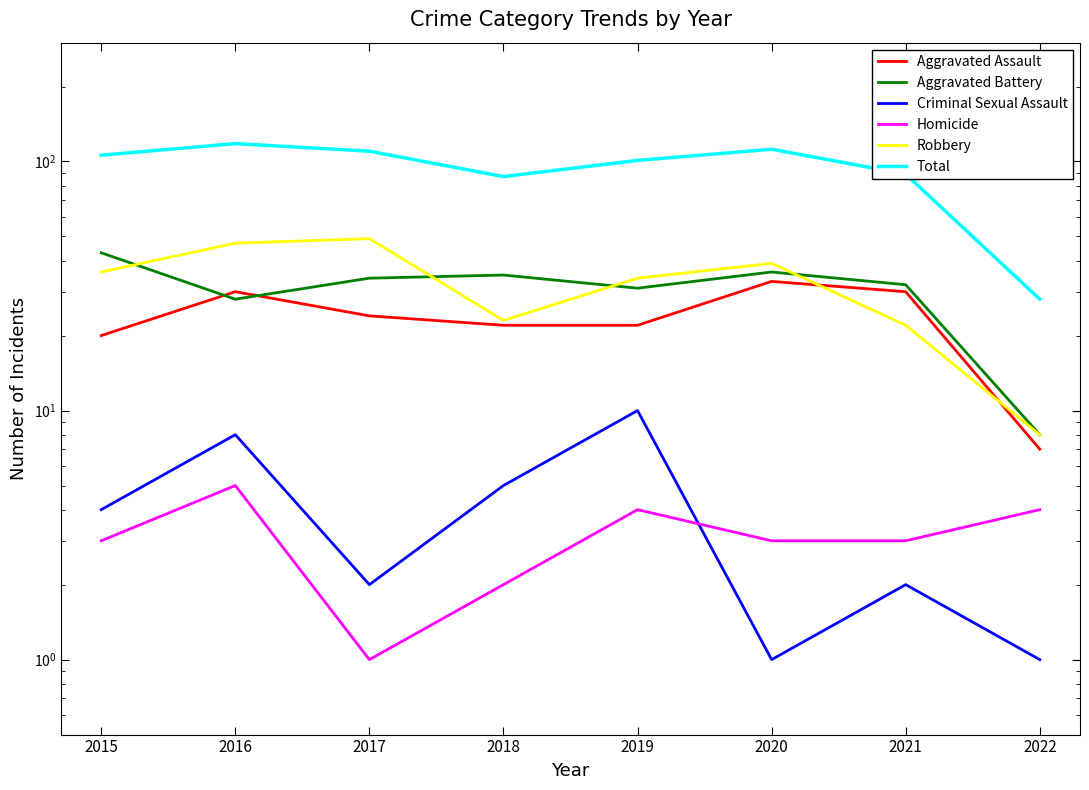

At how many categories does at least one series exceed 8?

8